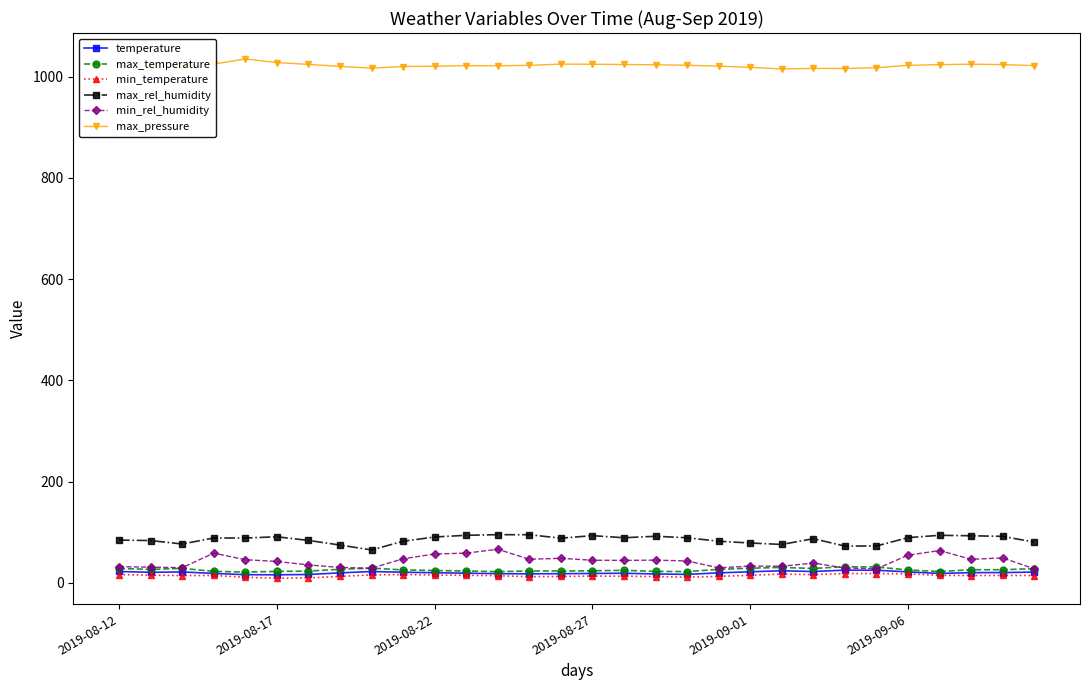

Does the chart have visible grid lines?

No